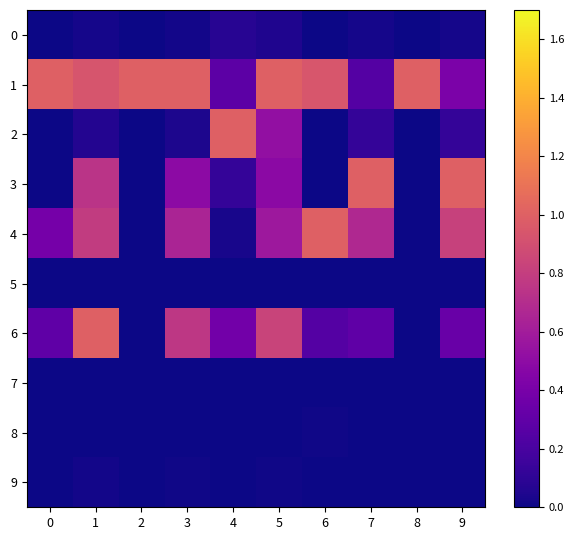

Rank the series at 7 from lowest to highest value.

row_8, row_5, row_7, row_9, row_0, row_2, row_1, row_6, row_4, row_3